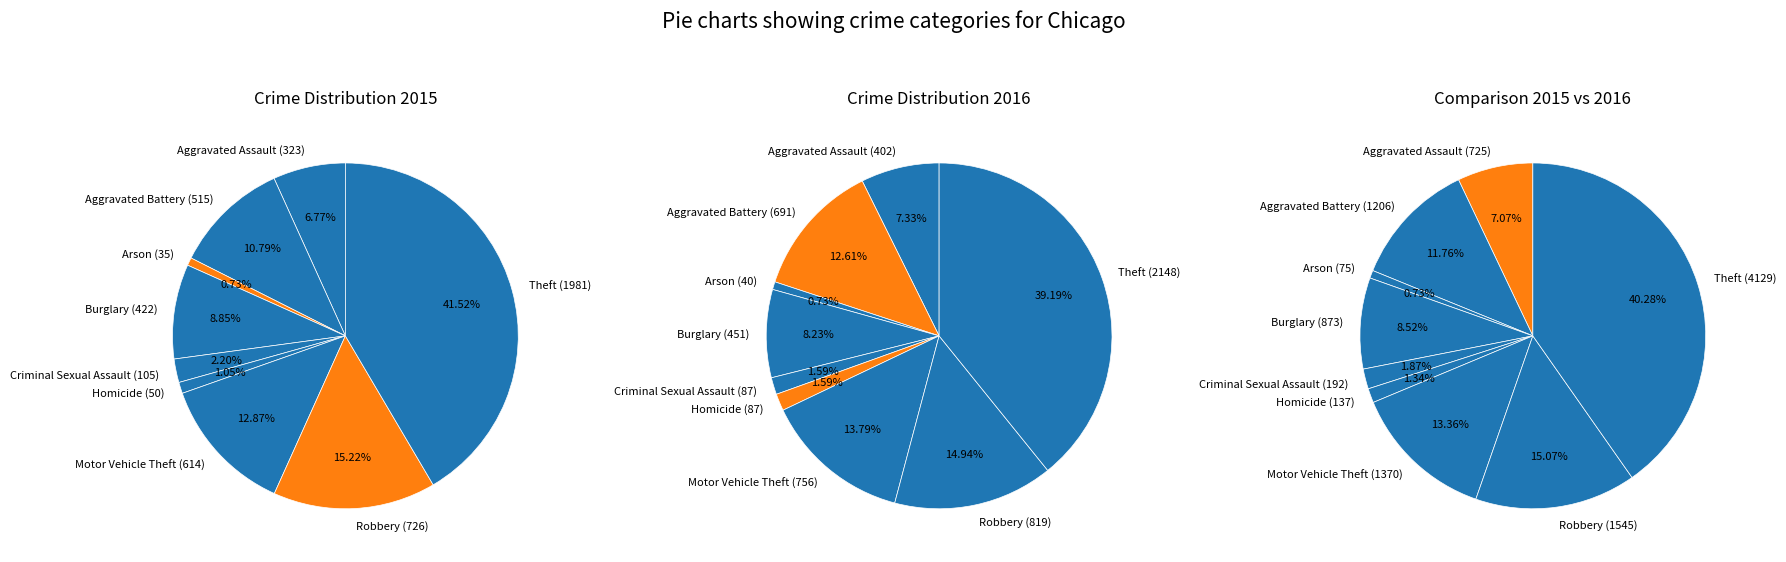

Which category has the smallest portion of the pie?

Arson